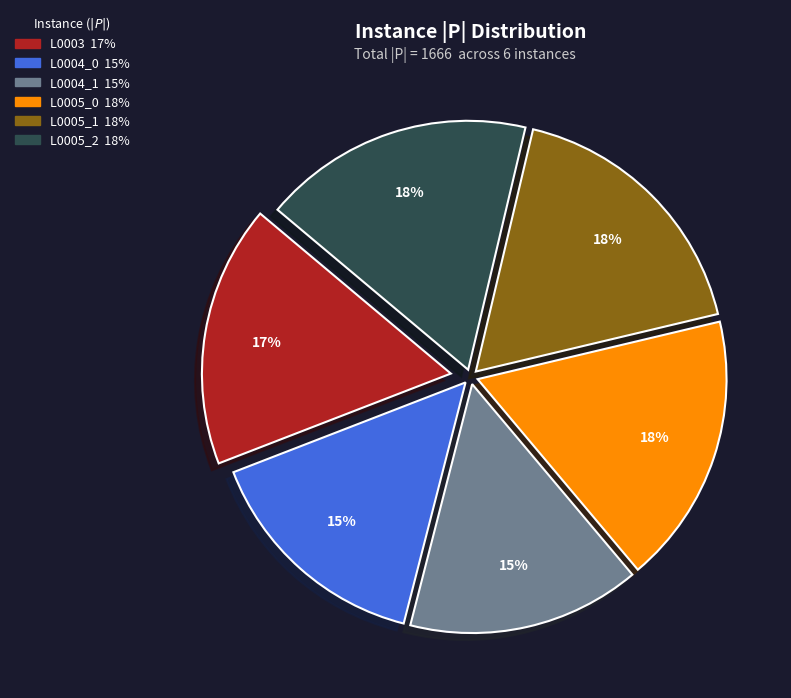

Does any single category account for the majority?

No